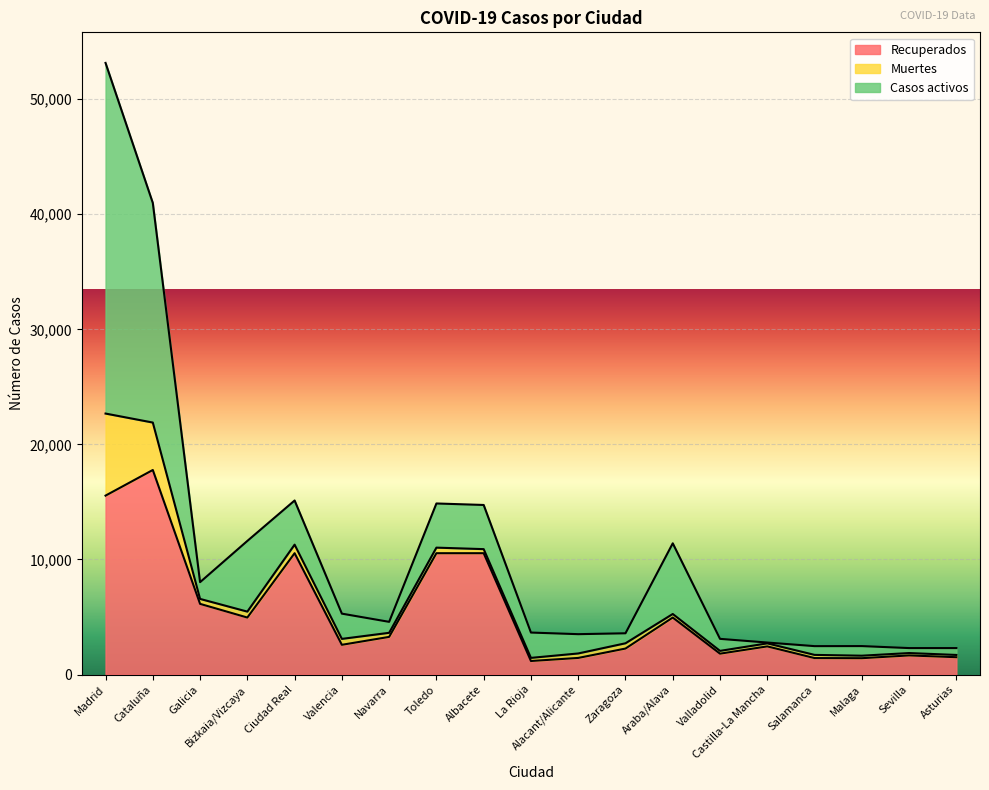

True or false: Casos activos and Muertes cross at least once.

True